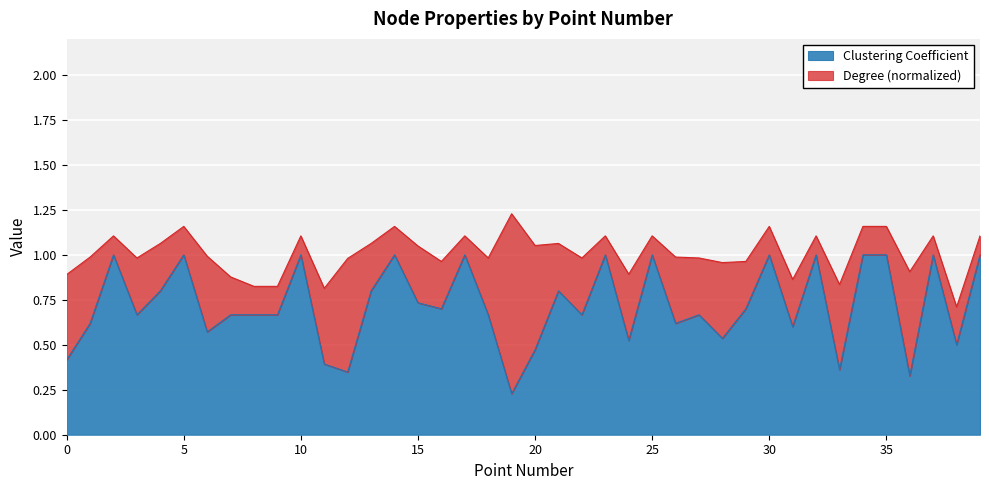

Reading right to left, list all the values displayed in this chart.

39=1.0	38=0.5	37=1.0	36=0.3	35=1.0	34=1.0	33=0.4	32=1.0	31=0.6	30=1.0	29=0.7	28=0.5	27=0.7	26=0.6	25=1.0	24=0.5	23=1.0	22=0.7	21=0.8	20=0.5	19=0.2	18=0.7	17=1.0	16=0.7	15=0.7	14=1.0	13=0.8	12=0.3	11=0.4	10=1.0	9=0.7	8=0.7	7=0.7	6=0.6	5=1.0	4=0.8	3=0.7	2=1.0	1=0.6	0=0.4